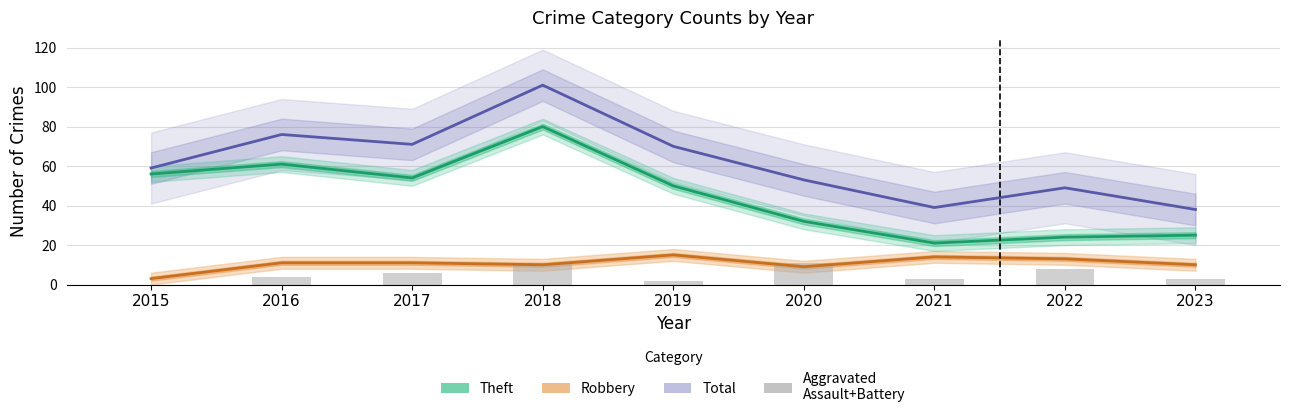

Read the value at 2021.

3